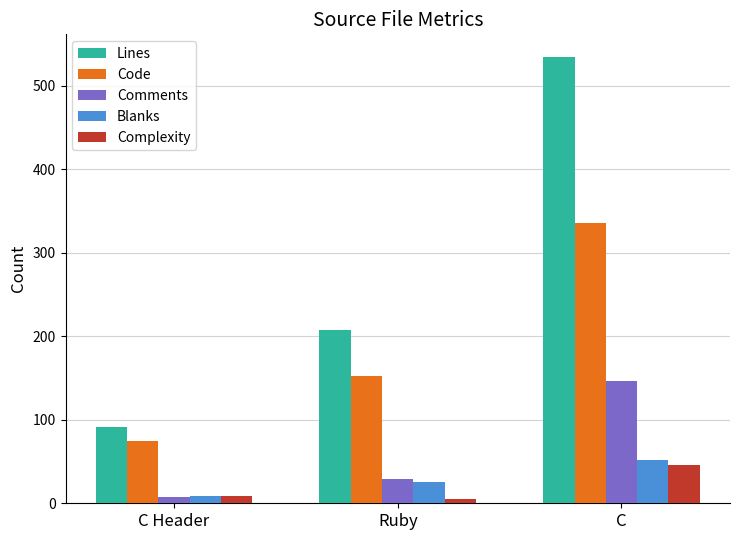

Reading left to right, list all the values displayed in this chart.

Lines: 91	208	535
Code: 75	153	336
Comments: 7	29	147
Blanks: 9	26	52
Complexity: 9	5	46